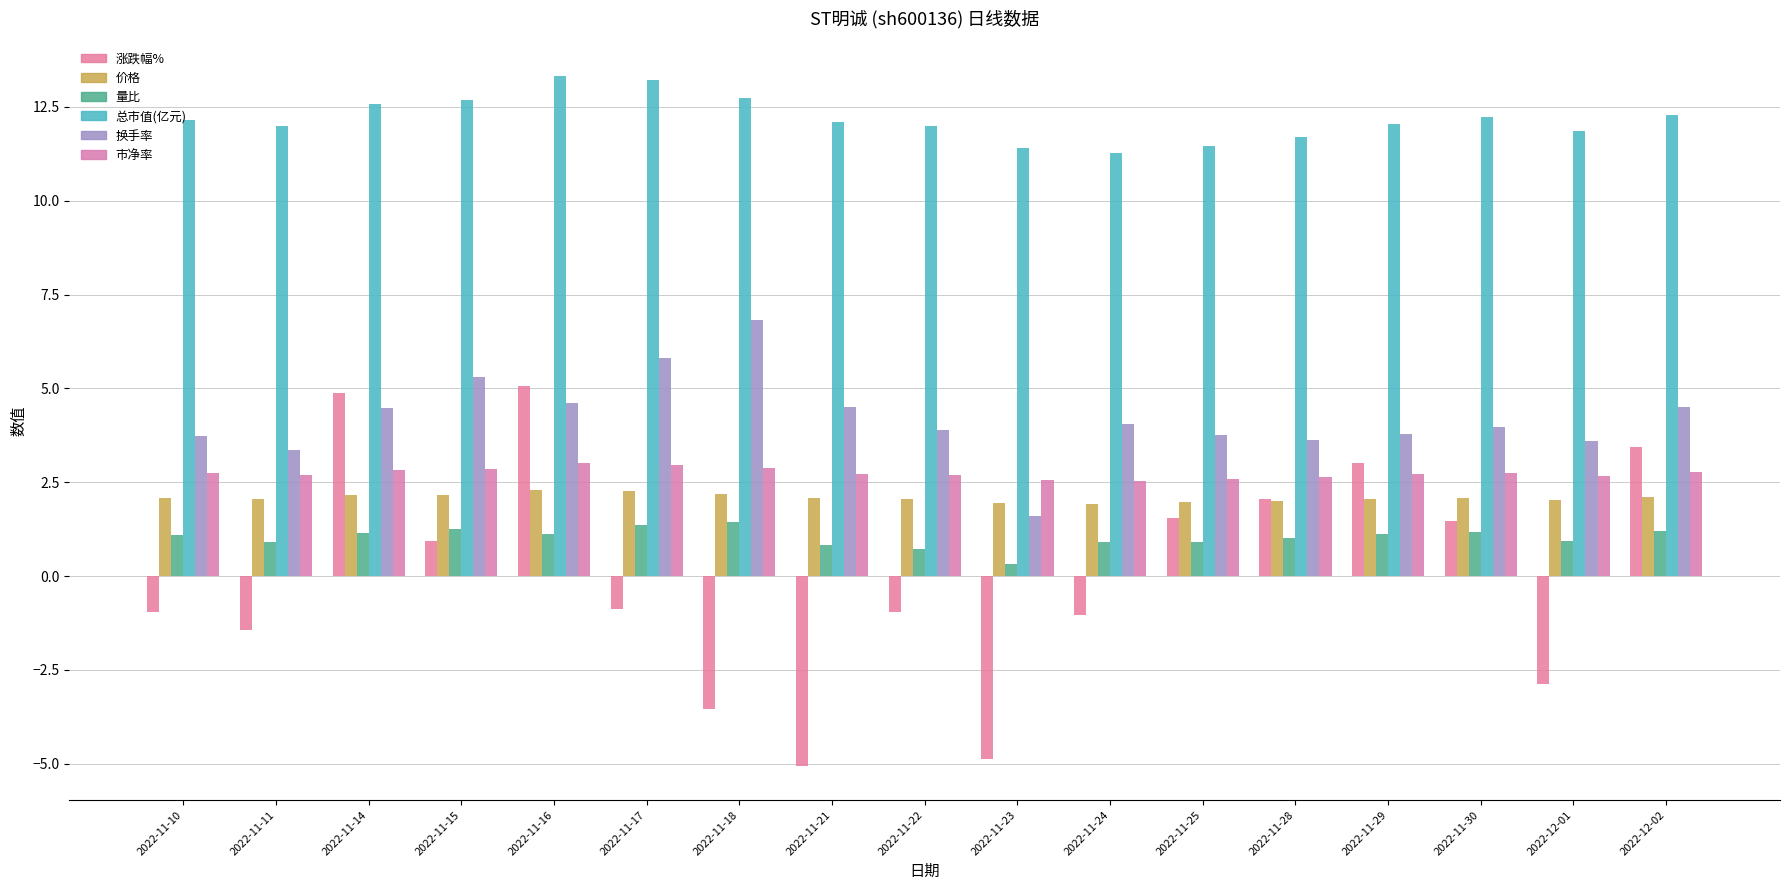

Is the value of 总市值(亿元) at 2022-11-23 greater than the value of 价格 at 2022-11-28?

Yes